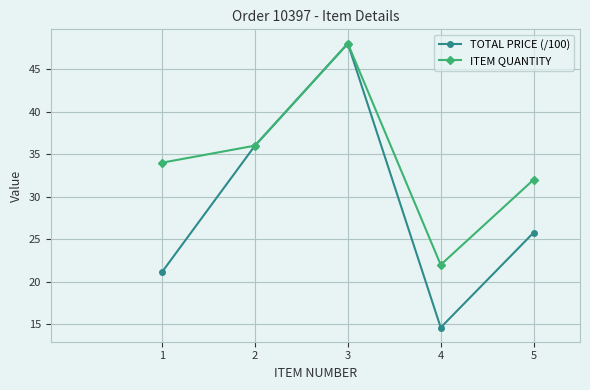

What is the approximate value of ITEM QUANTITY at 5?

32.0